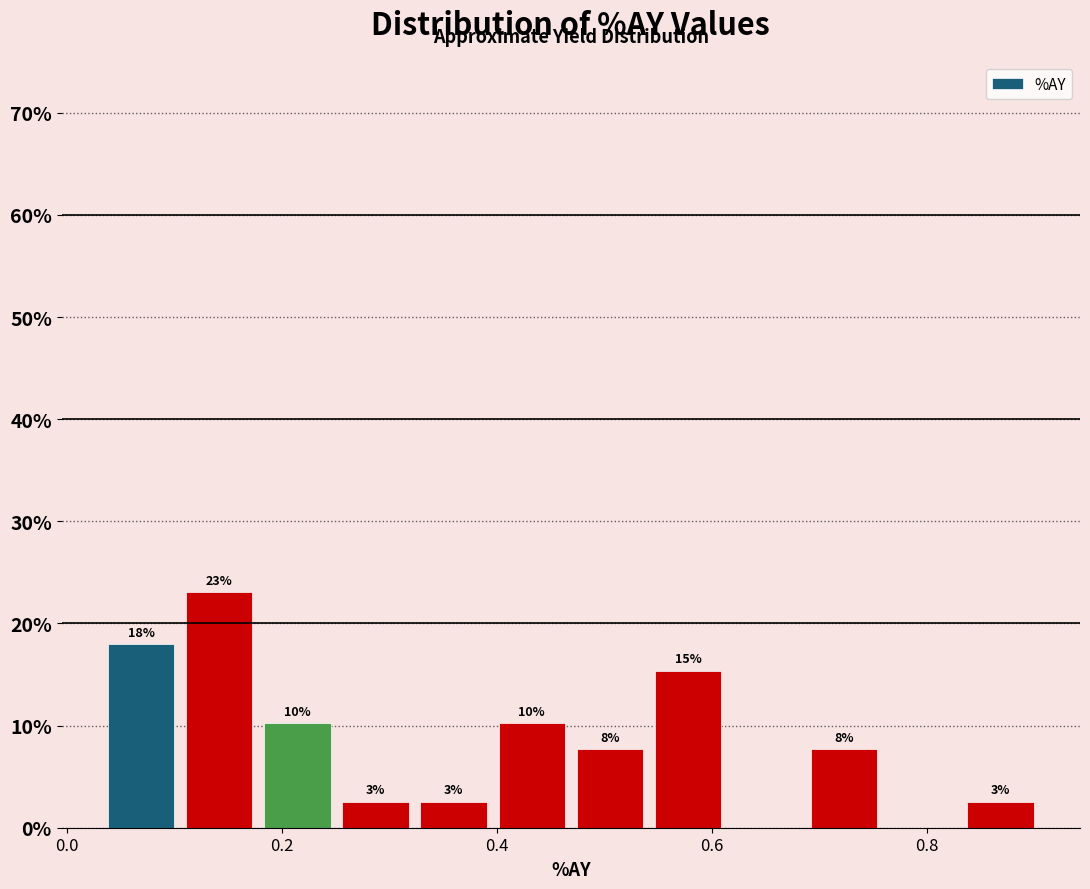

Read against the x-axis, roughly where is the centre of the tallest bar?

0.14